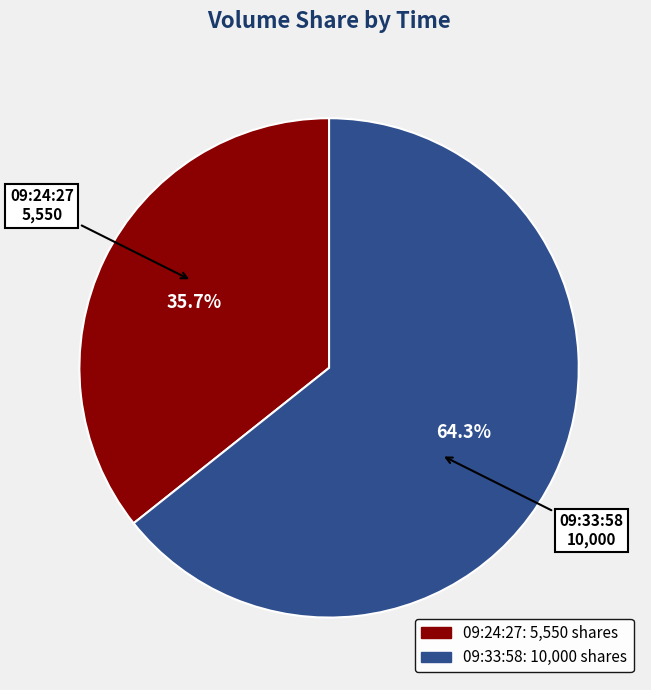

How many segments does this pie chart have?

2